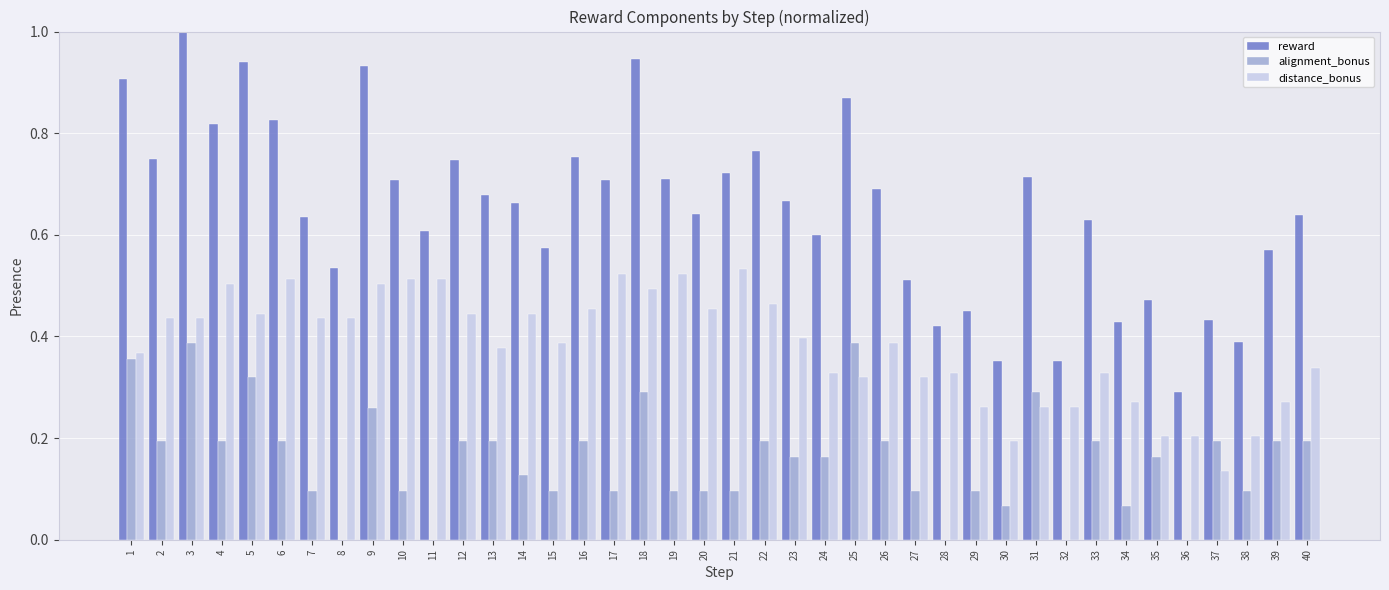

Between 8 and 38, which series saw the biggest shift?

distance_bonus